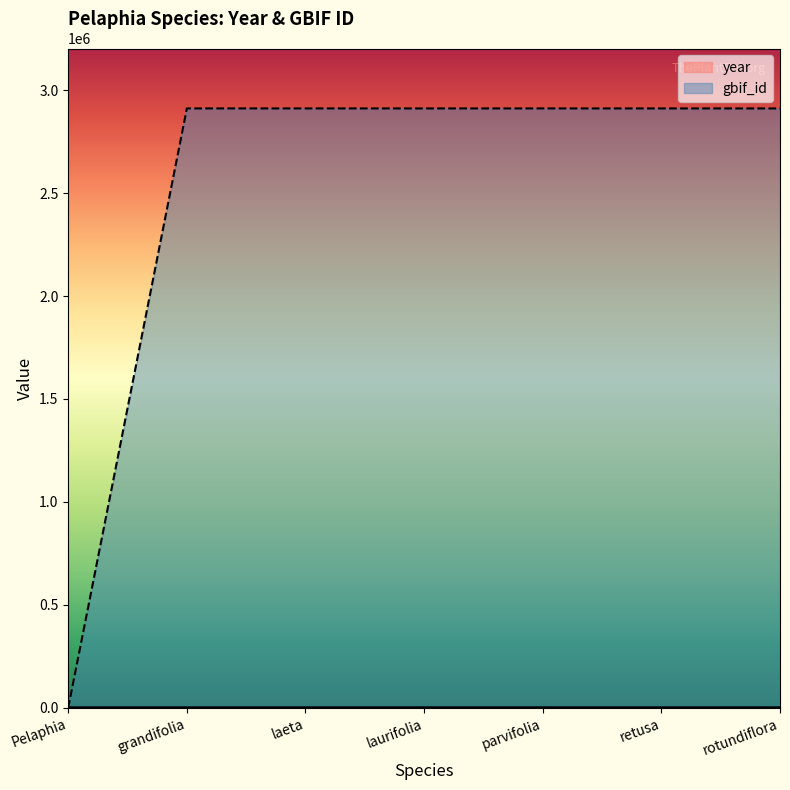

Is it true that year equals 2762 at laurifolia?

False